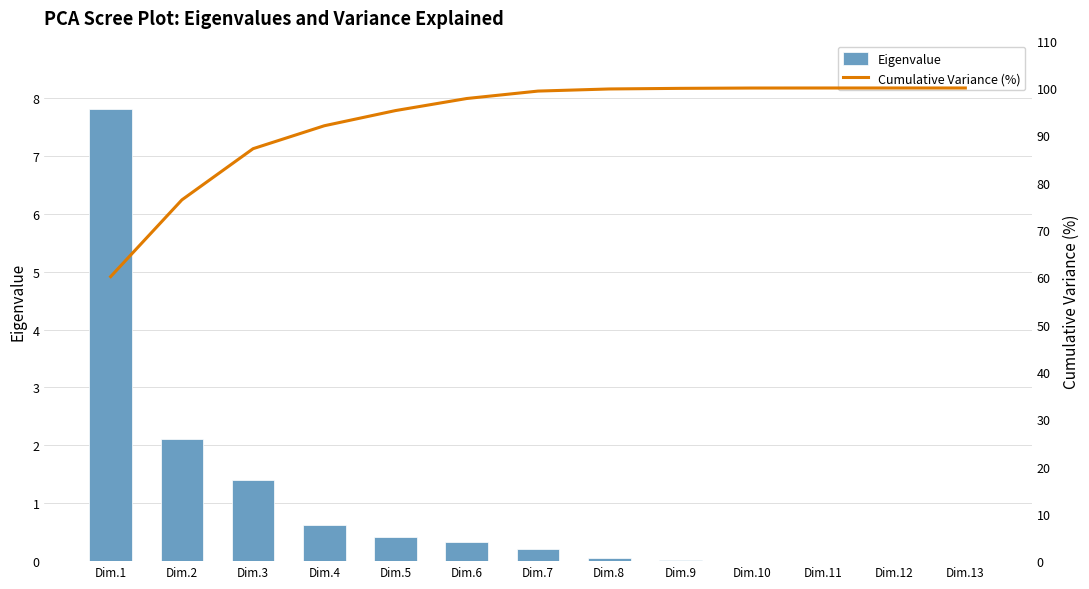

The Cumulative Variance (%) series shows 100.0 at Dim.12. True or false?

True